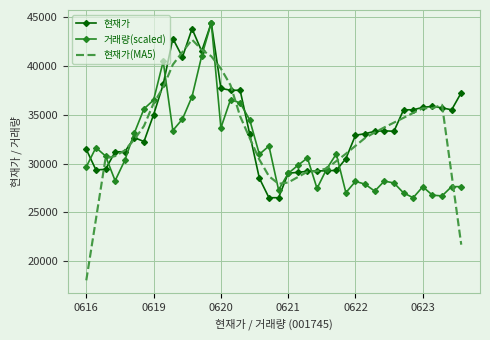

How many values in the 현재가(MA5) series are below 32620?

20